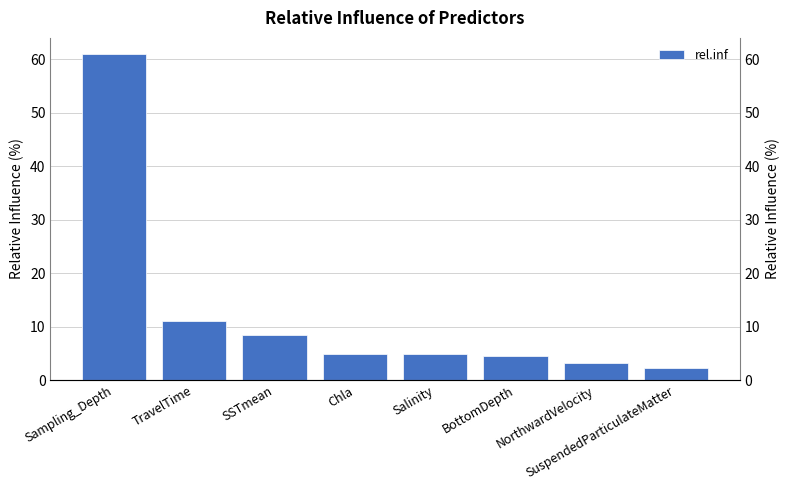

Approximately how many times larger is the value at SuspendedParticulateMatter compared to Salinity?

0.5